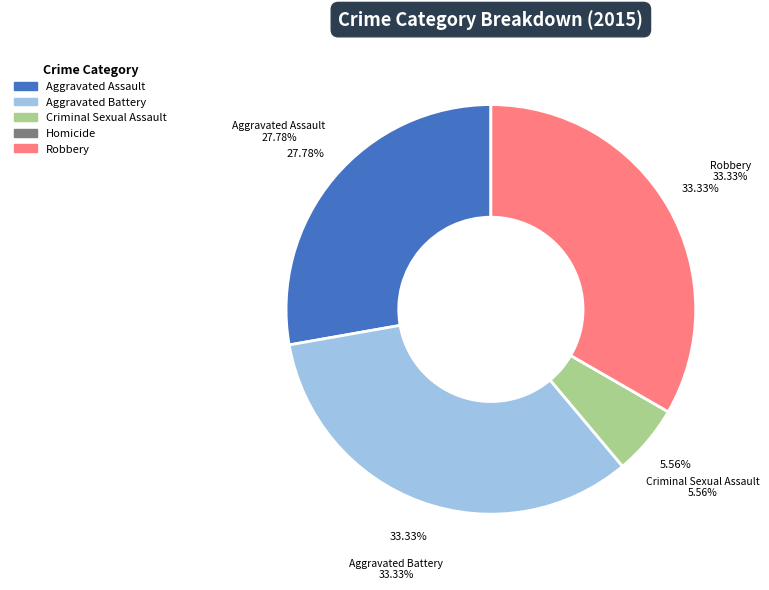

Approximately how many times larger is the value at Robbery compared to Aggravated Assault?

1.2